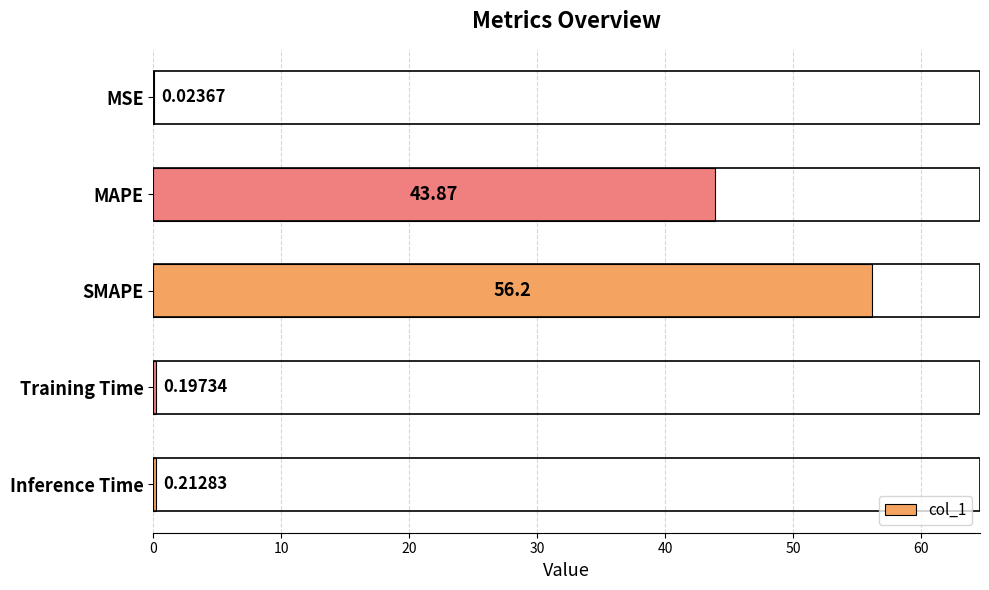

Which has a higher value, SMAPE or MAPE?

SMAPE